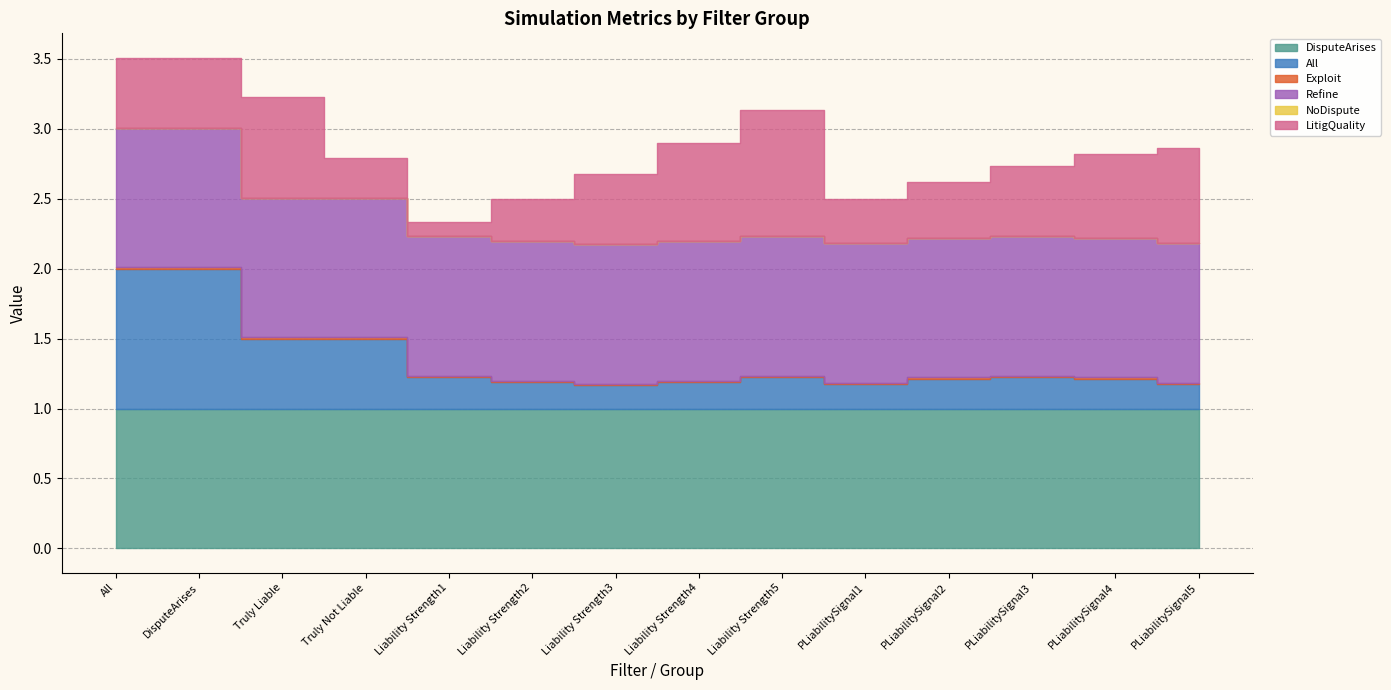

At how many categories does at least one series exceed 0?

14